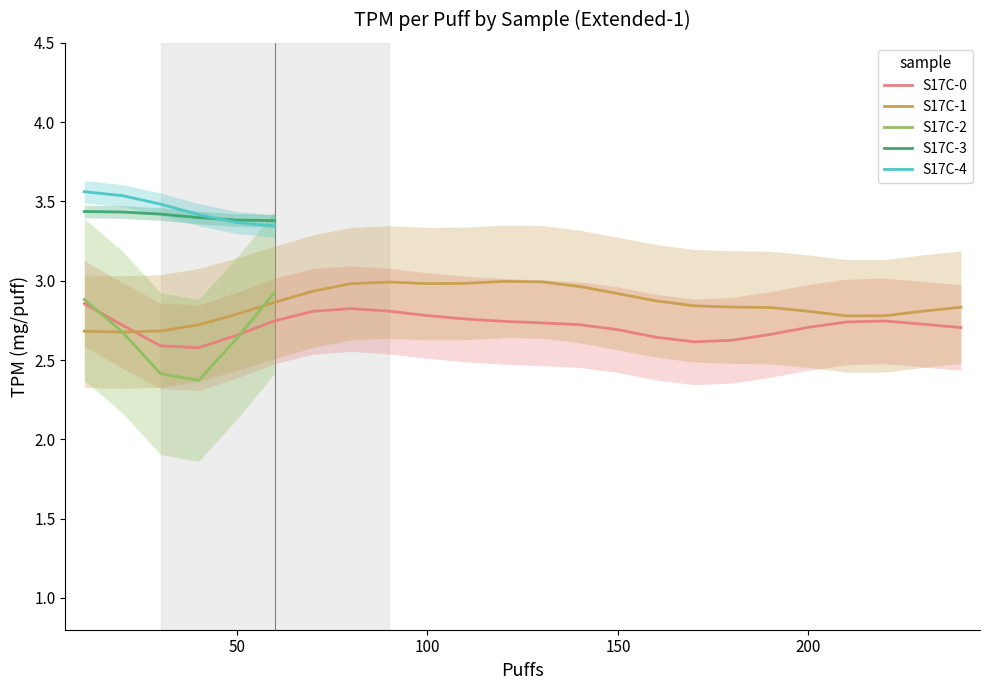

True or false: S17C-3 and S17C-2 intersect in this chart.

False